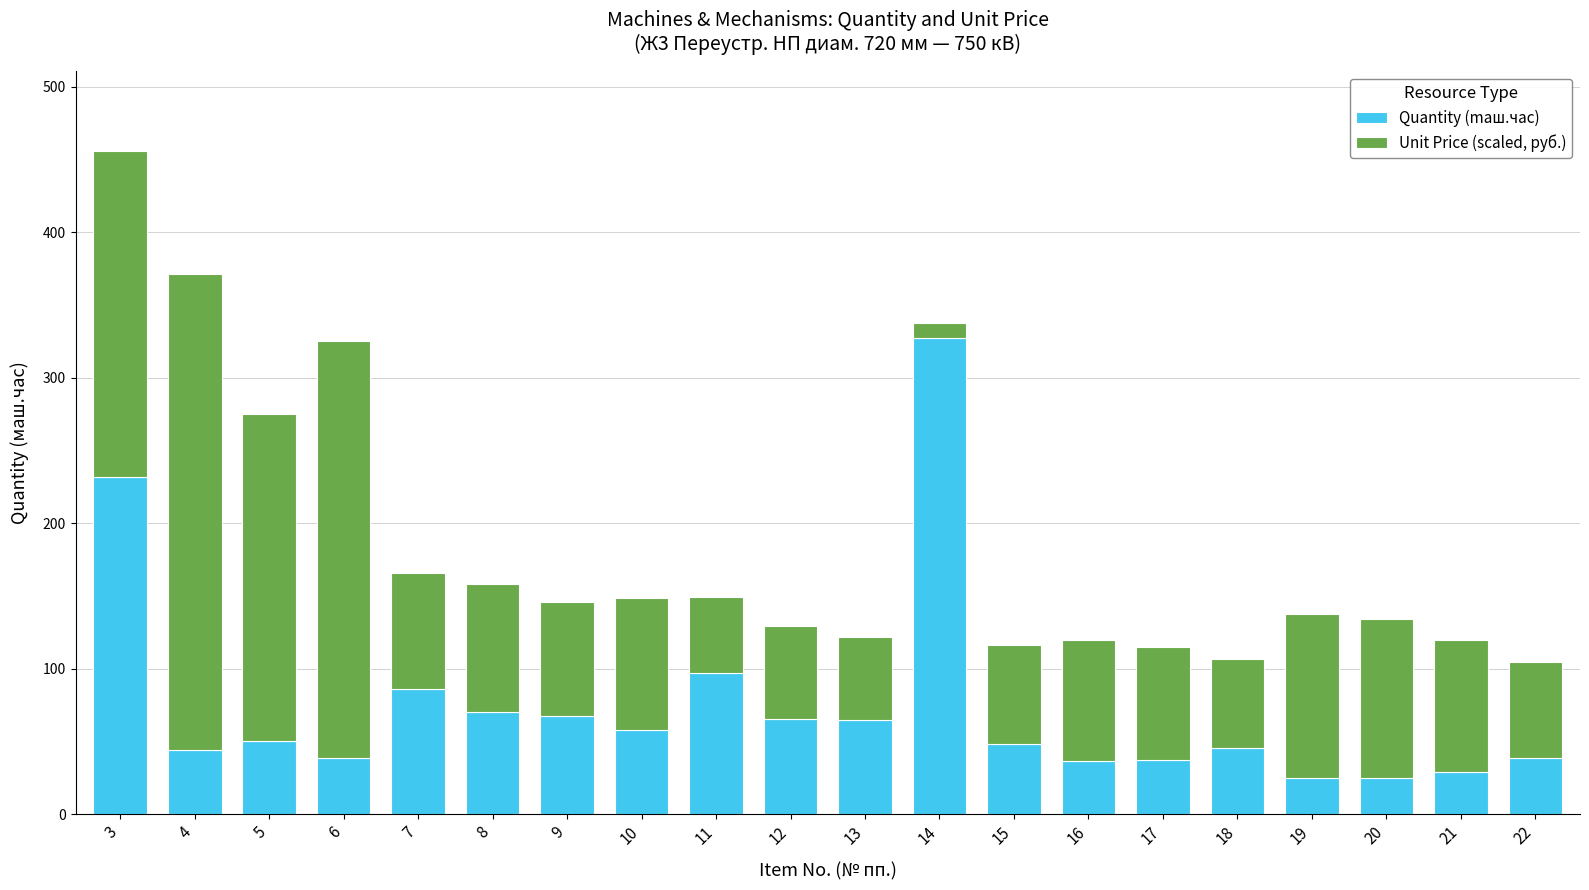

What is the difference between the second highest and second lowest values in the Quantity (maш.час) series?

207.3